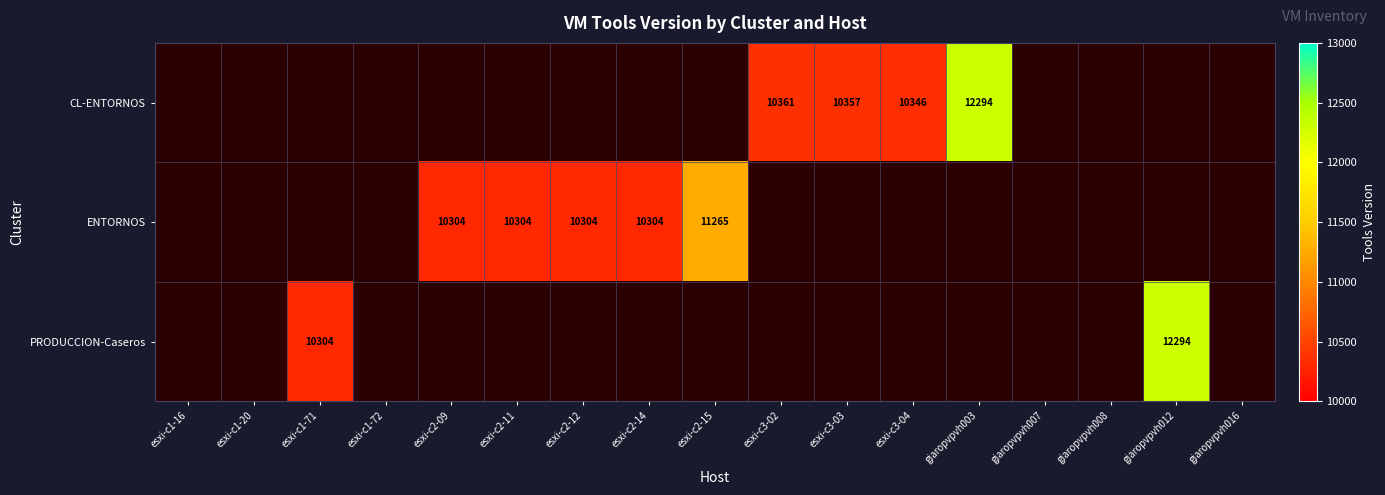

What is the smallest value displayed?

10304.0